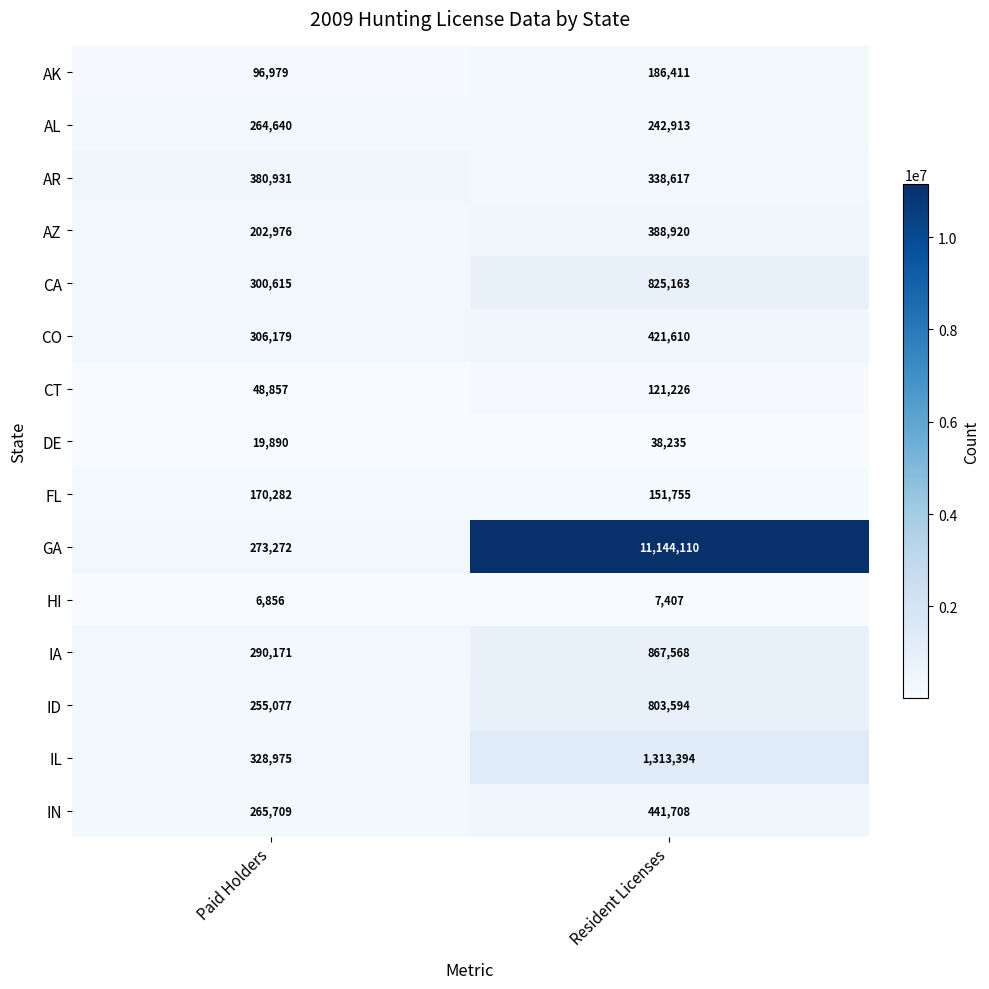

Reading right to left, what are all the values shown in this chart?

AK: 186411	96979
AL: 242913	264640
AR: 338617	380931
AZ: 388920	202976
CA: 825163	300615
CO: 421610	306179
CT: 121226	48857
DE: 38235	19890
FL: 151755	170282
GA: 11144110	273272
HI: 7407	6856
IA: 867568	290171
ID: 803594	255077
IL: 1313394	328975
IN: 441708	265709